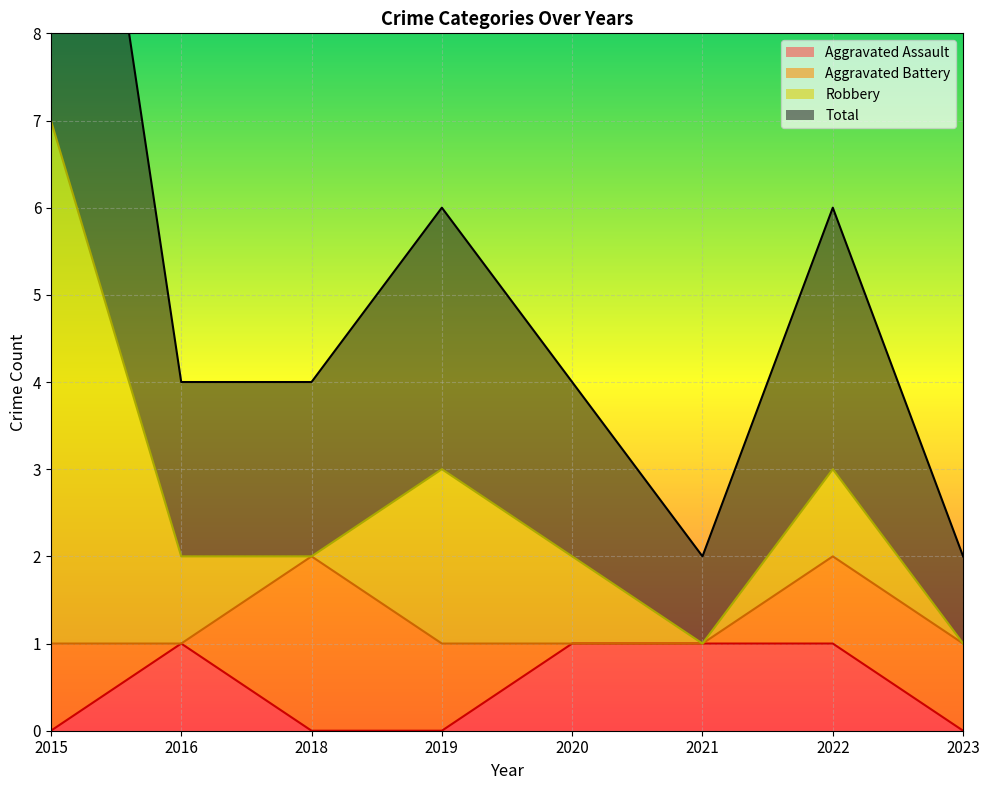

The value of Aggravated Assault at 2019 is 0. True or false?

True